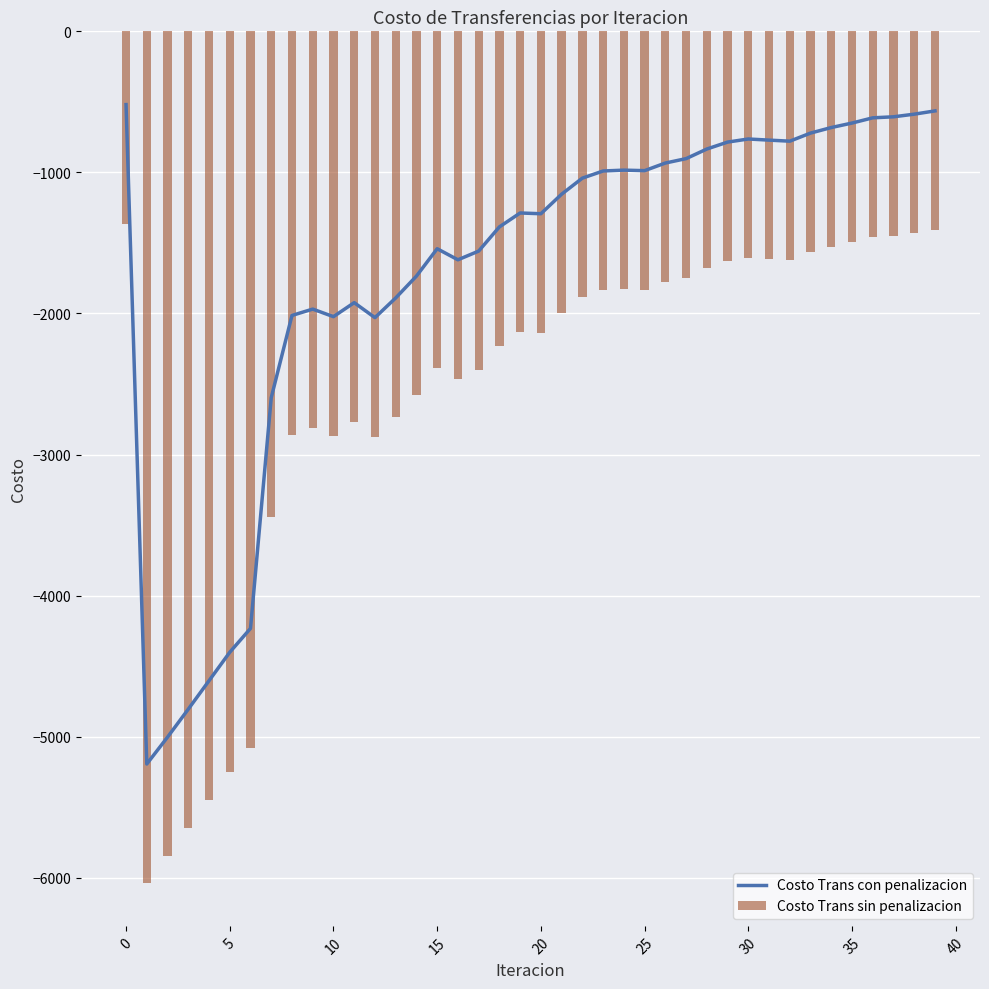

What is the maximum value for Costo Trans con penalizacion?

-519.4